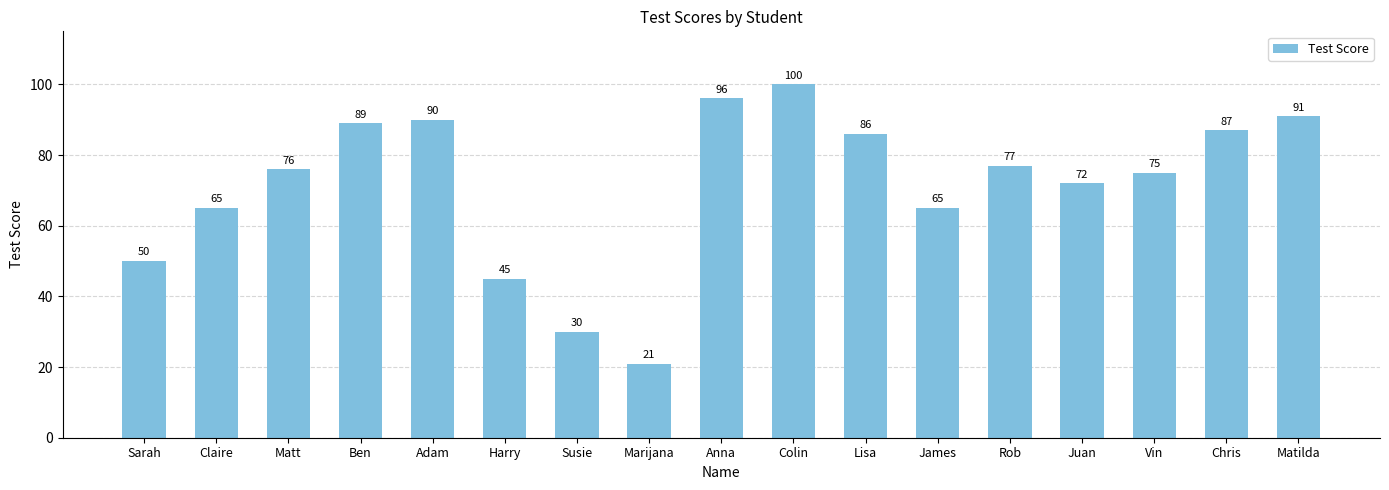

The value at Matilda is 162. True or false?

False